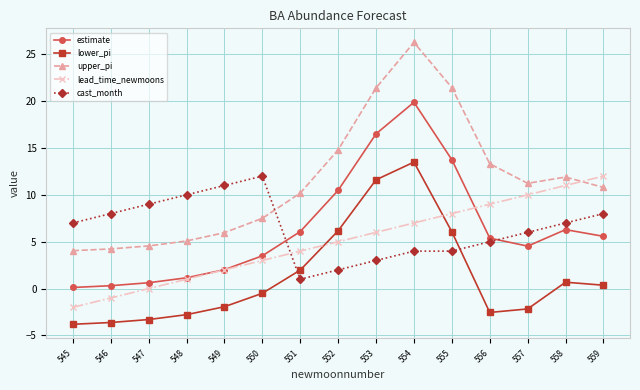

At 555, list the series in order from smallest to largest.

cast_month, lower_pi, lead_time_newmoons, estimate, upper_pi